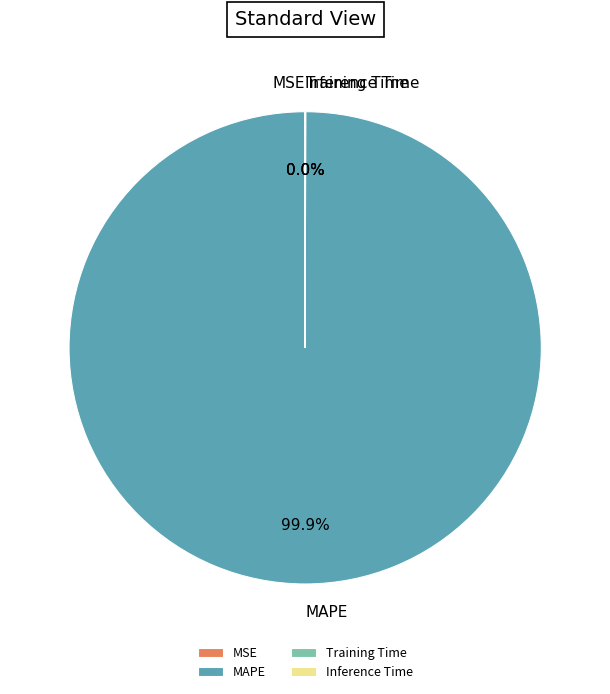

Which slice represents more than half of the pie?

MAPE